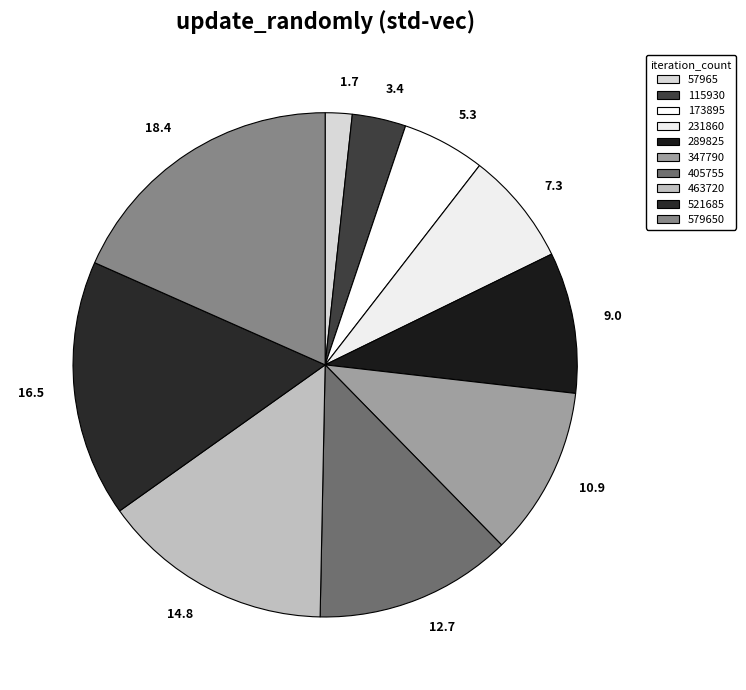

Is there any slice that represents more than half of the pie?

No